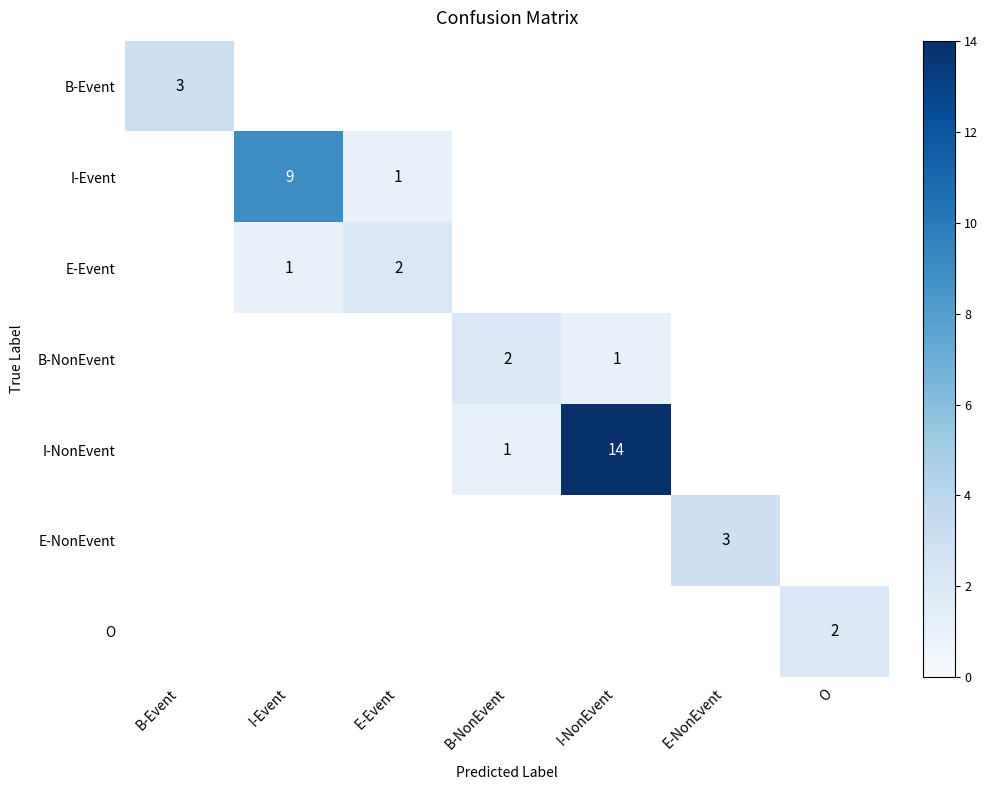

What is the approximate value of I-Event at I-Event?

9